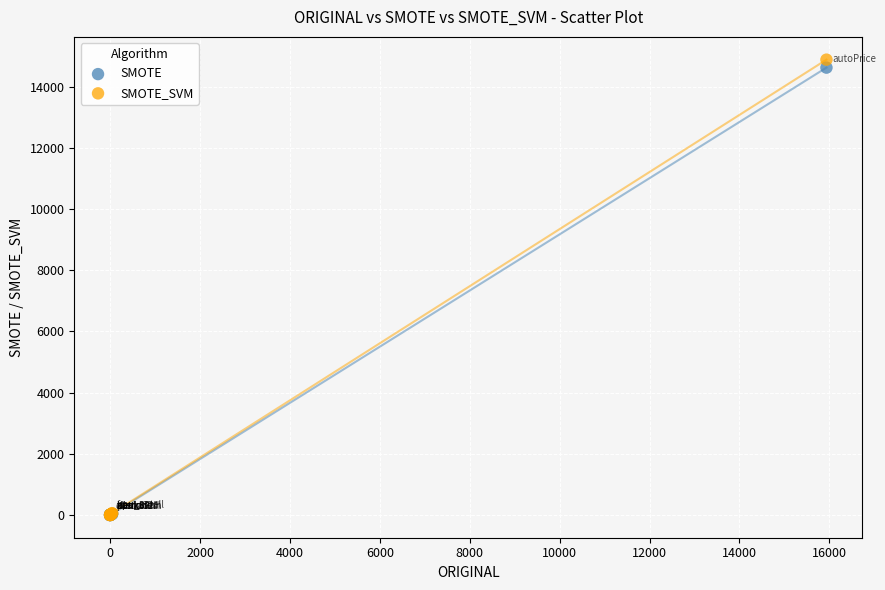

Across all series, what Y value is closest to 7438?

14617.5